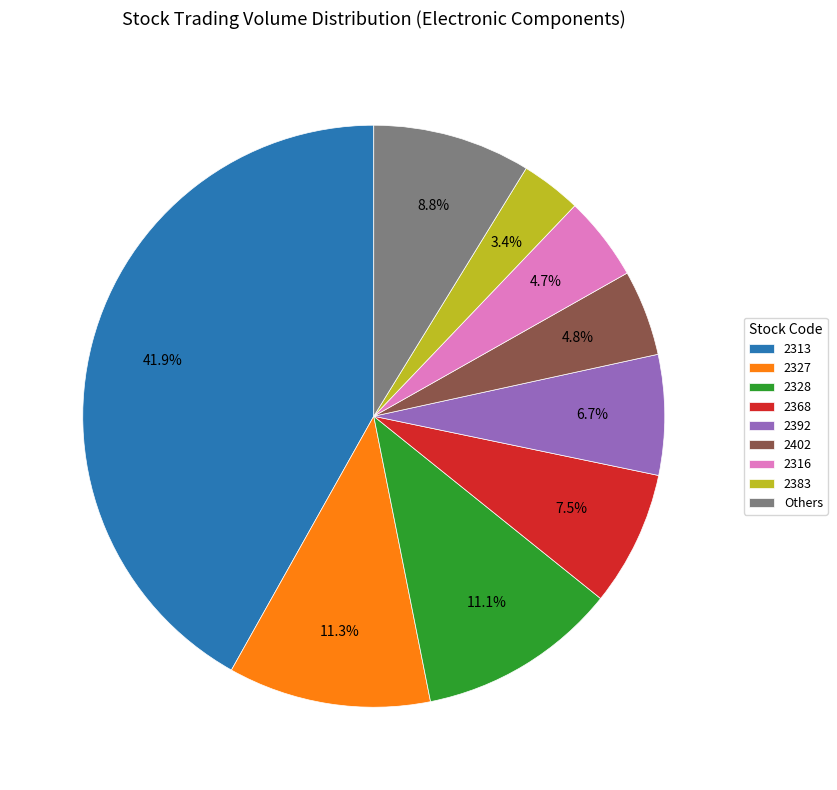

How many segments does this pie chart have?

9